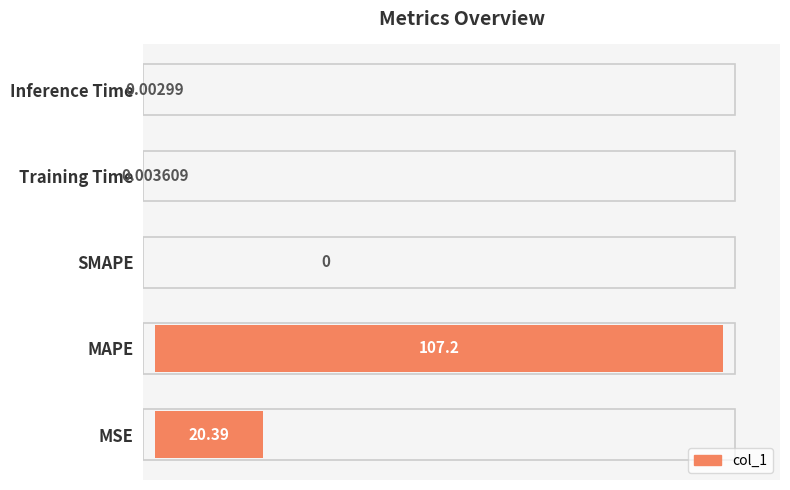

Between MSE and Training Time, which is larger?

MSE